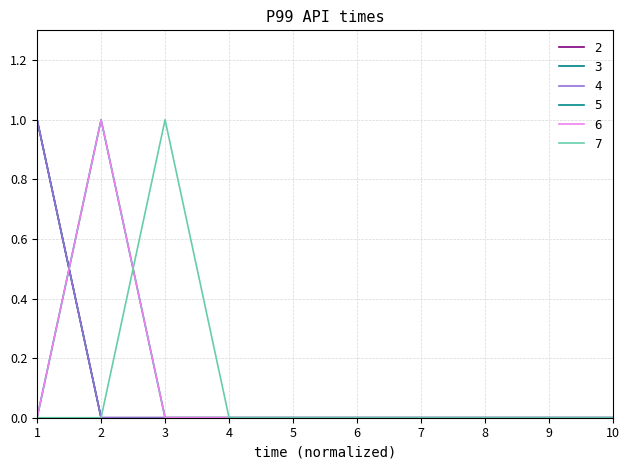

At which label is 2 closest to 0?

2